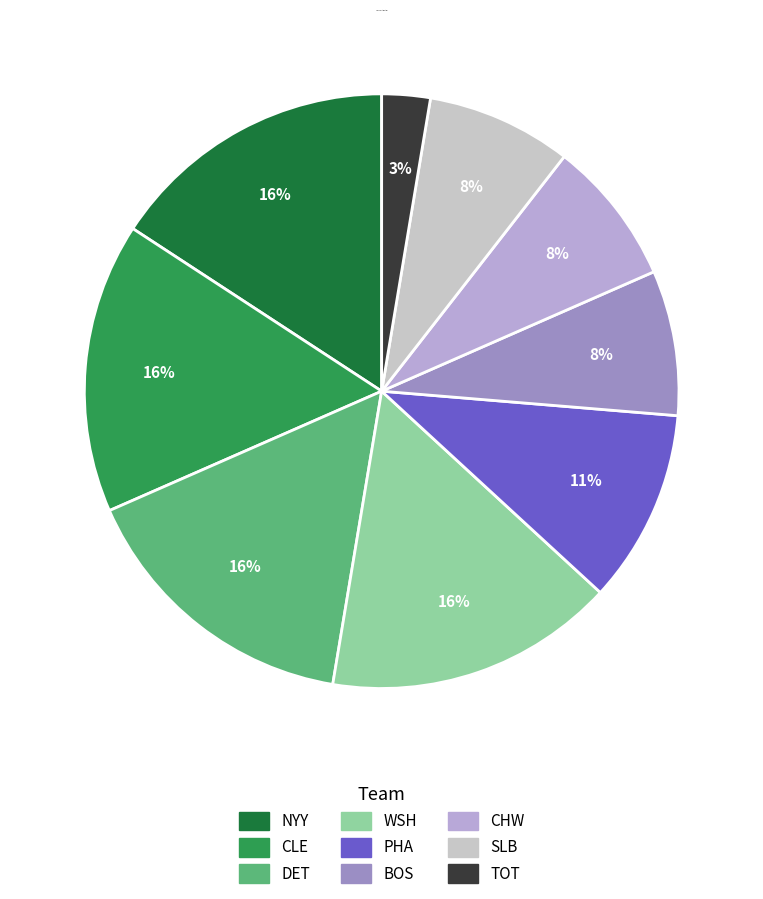

Count the number of slices in the pie.

9